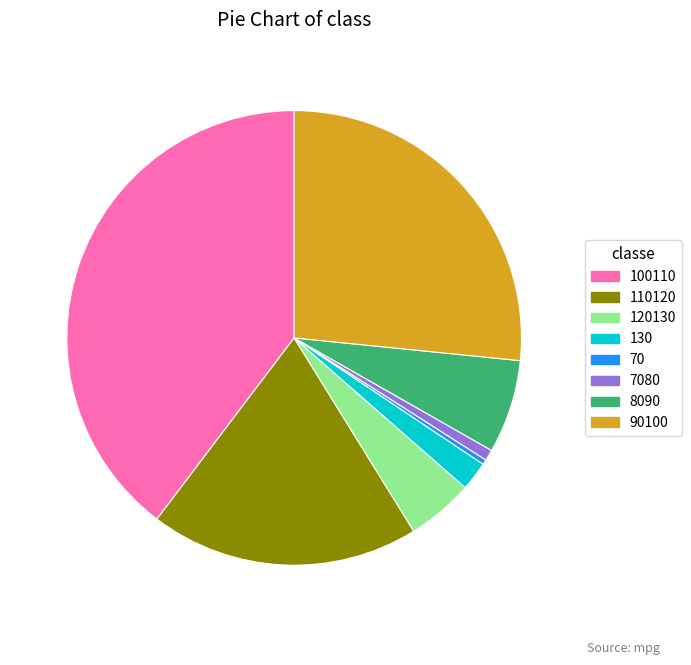

Is the sum of 130 and 7080 greater than half?

No